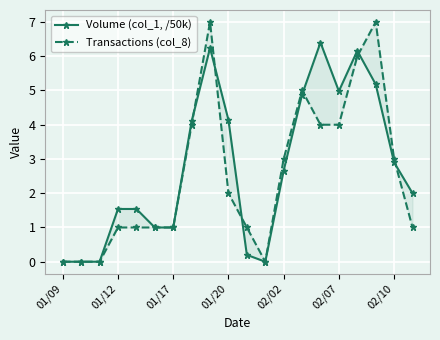

True or false: Transactions (col_8) has more than 0 interior local peaks.

True